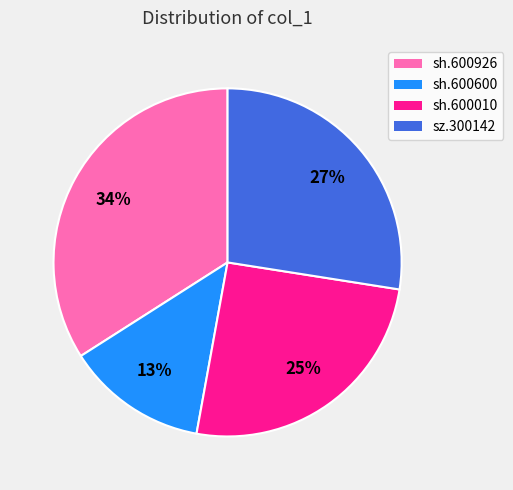

Does sh.600600 account for over 50% of the chart?

No